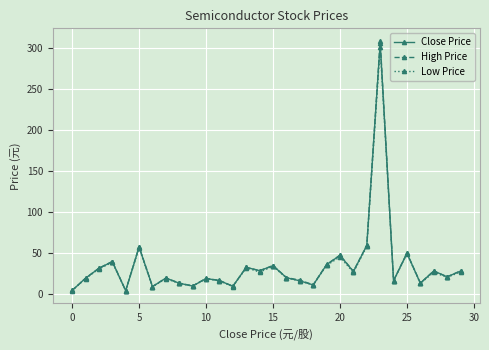

What is the value of the High Price point at the 21st from the left?

47.1